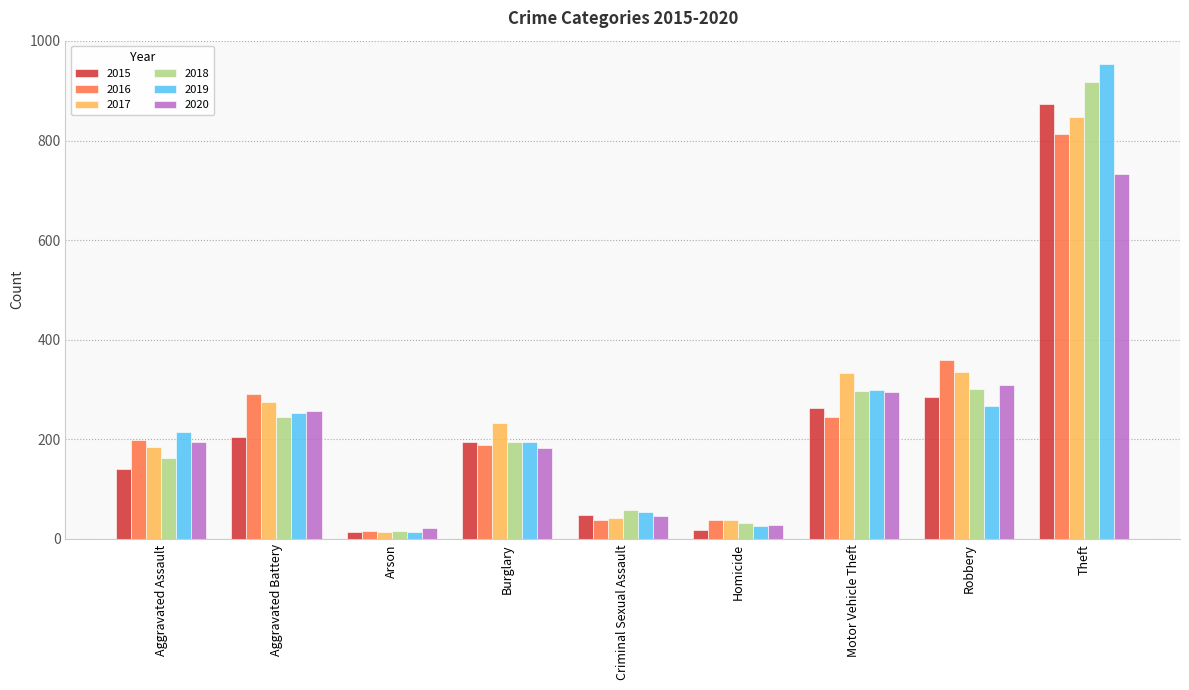

What is the maximum value for 2020?

732